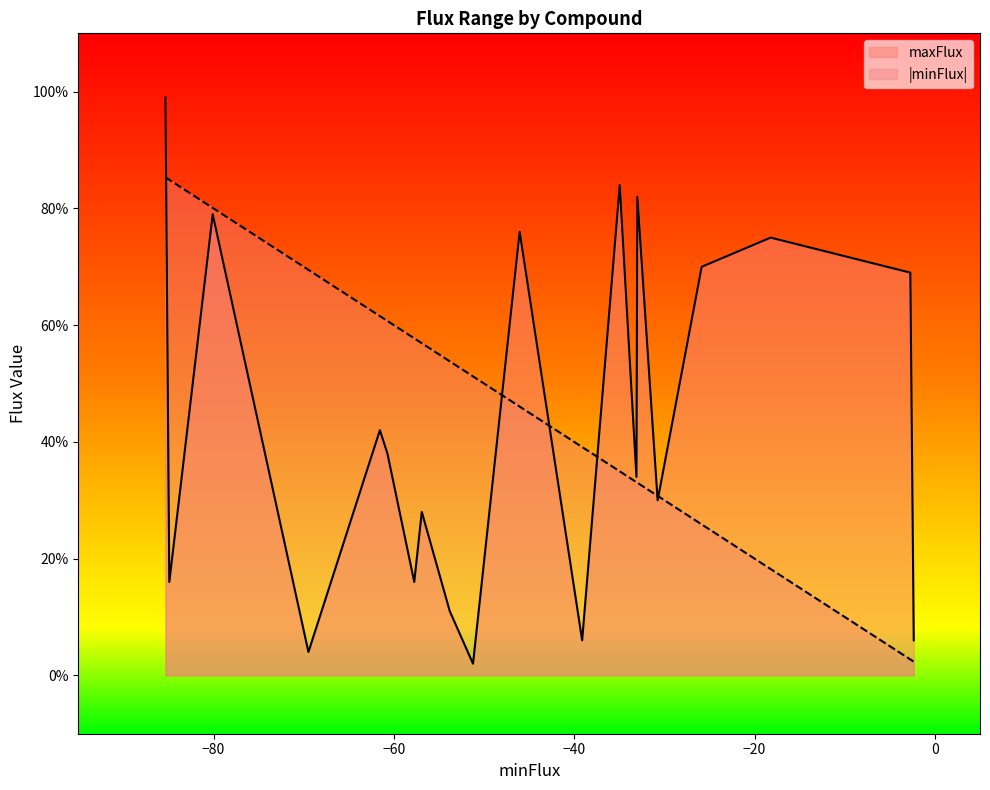

What is the greatest value displayed?

99.0